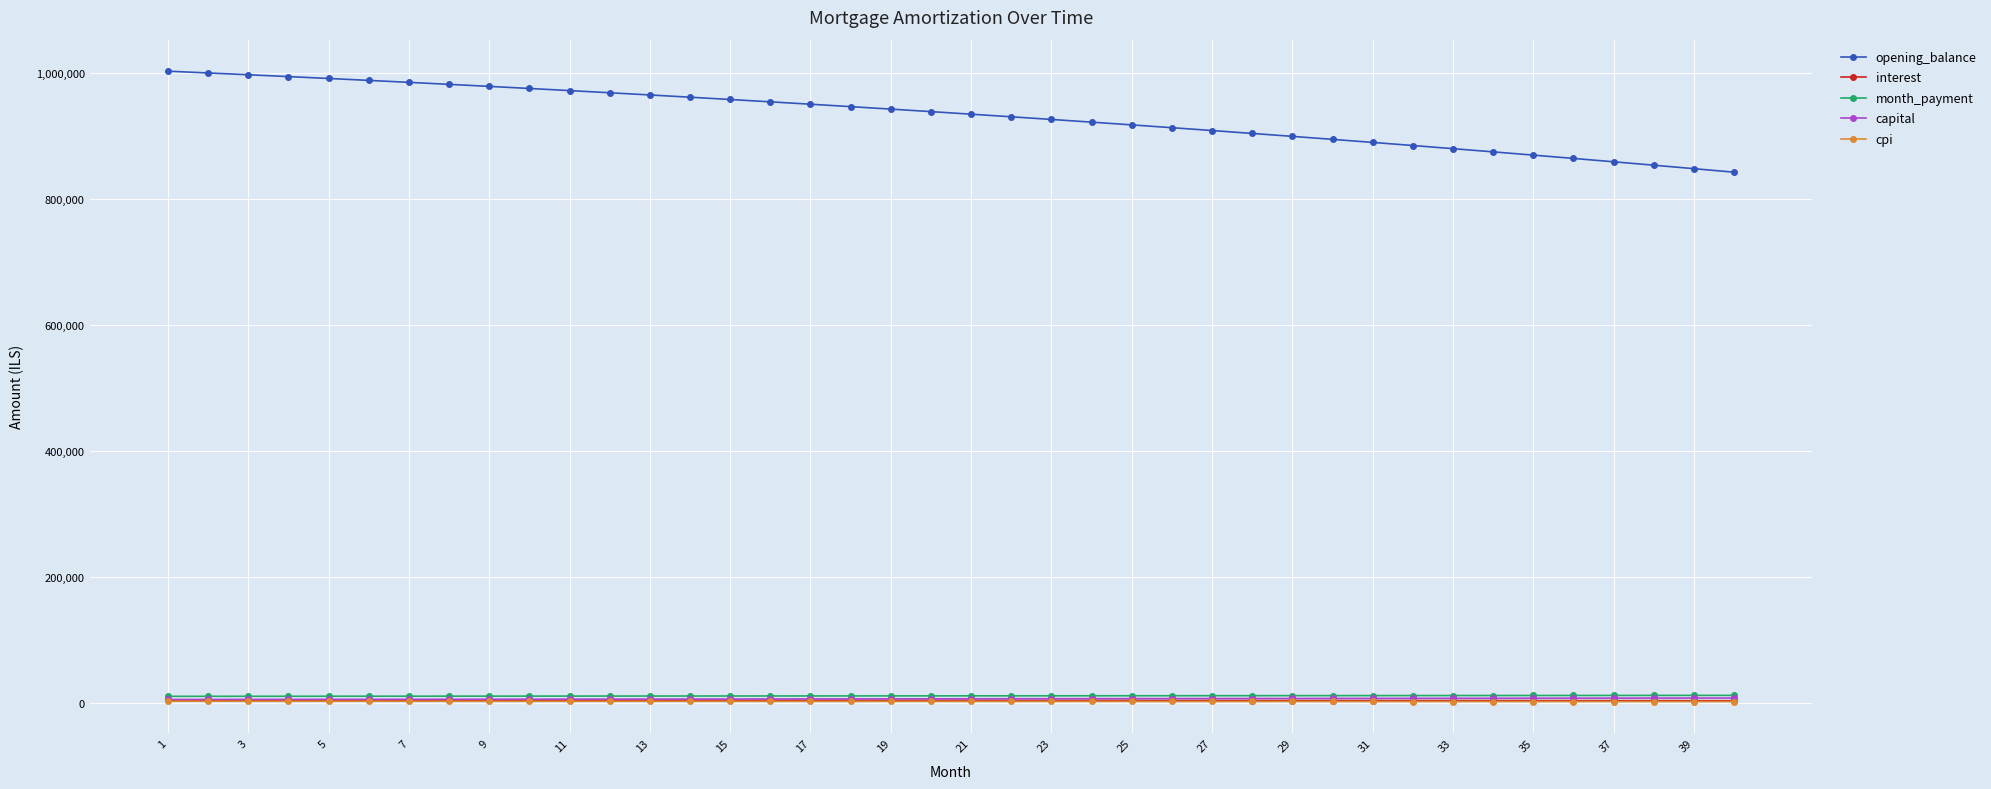

At how many categories does at least one series exceed 254897?

40